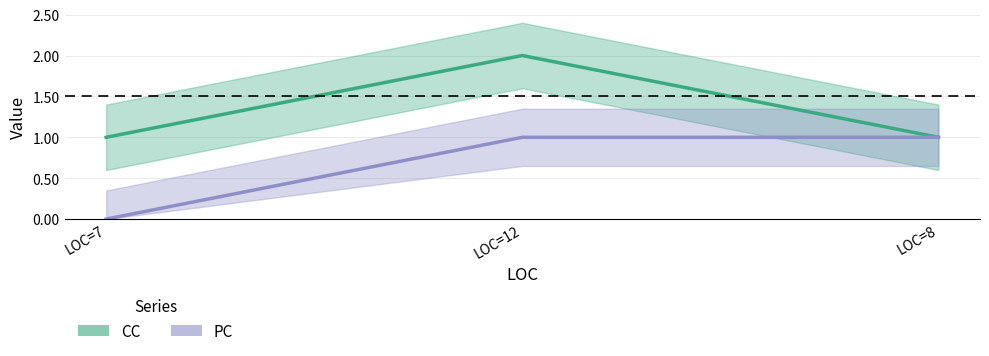

What is the label of the 2nd point from the right?

LOC=12